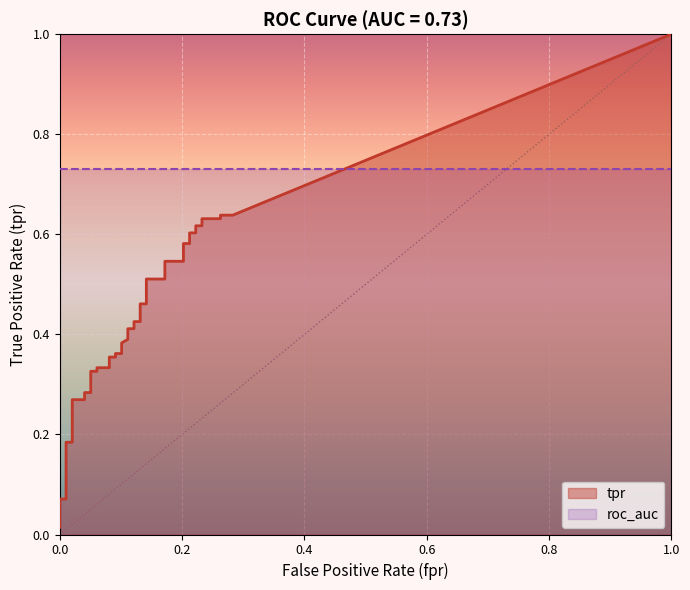

True or false: tpr and roc_auc intersect in this chart.

False